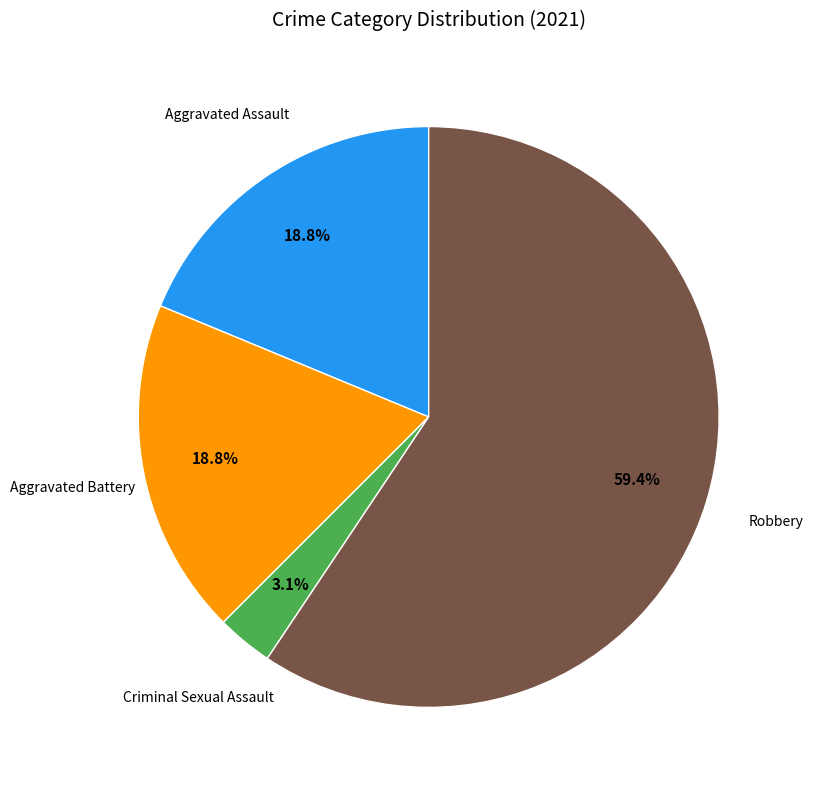

How many segments does this pie chart have?

4